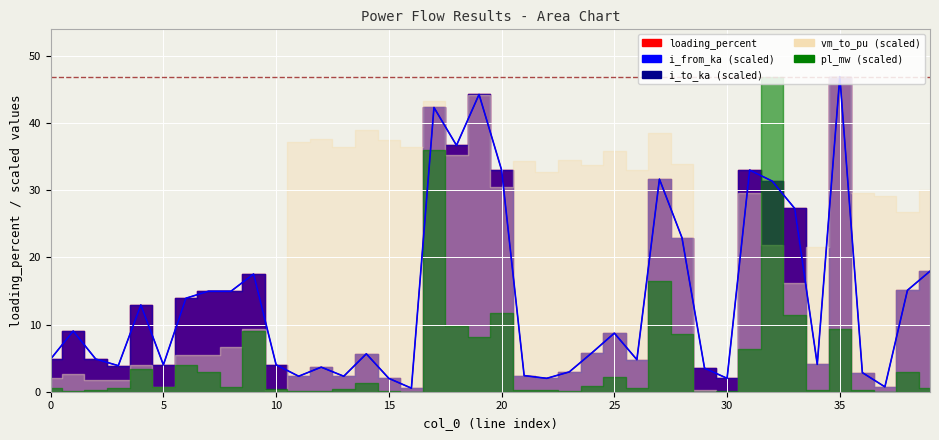

How many values in the loading_percent line series are below 5?

19